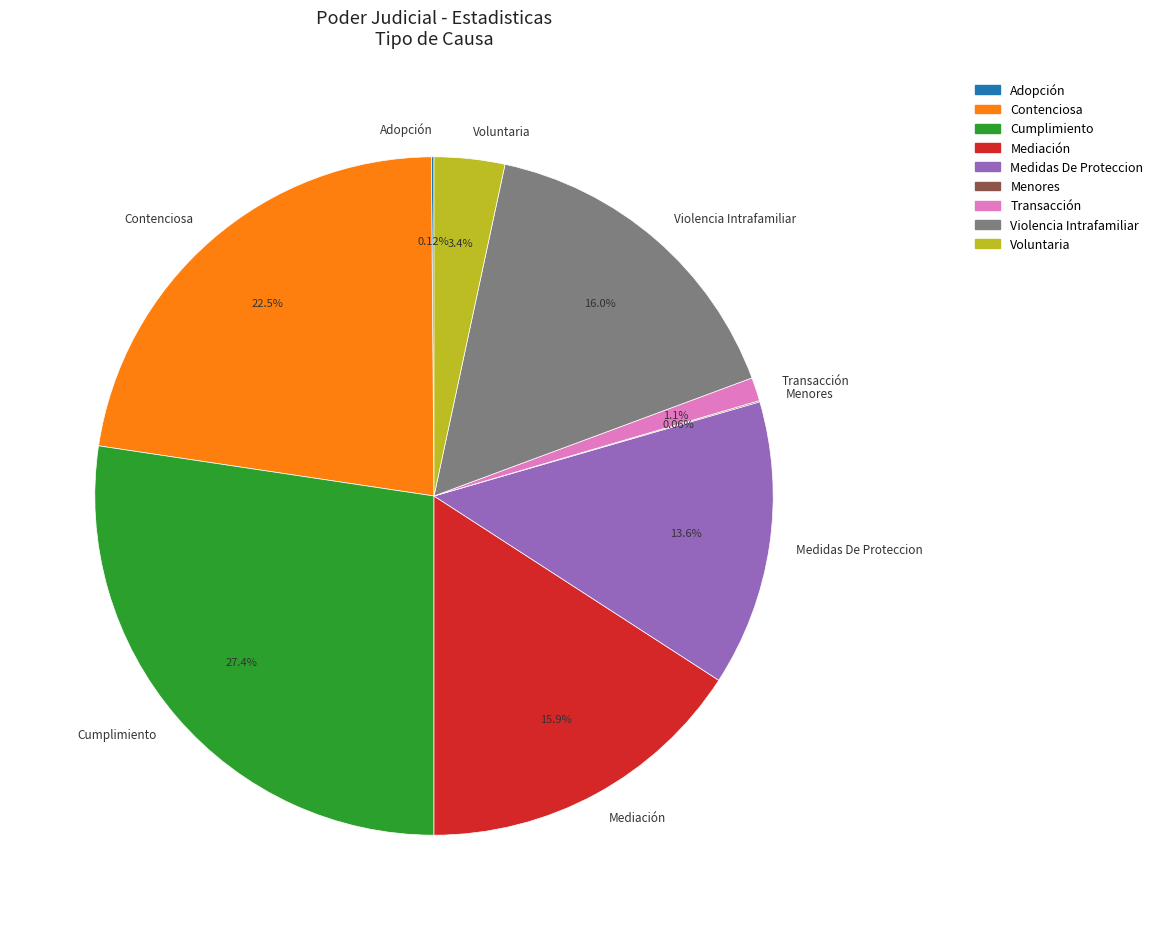

Does Voluntaria represent more than half of the total?

No